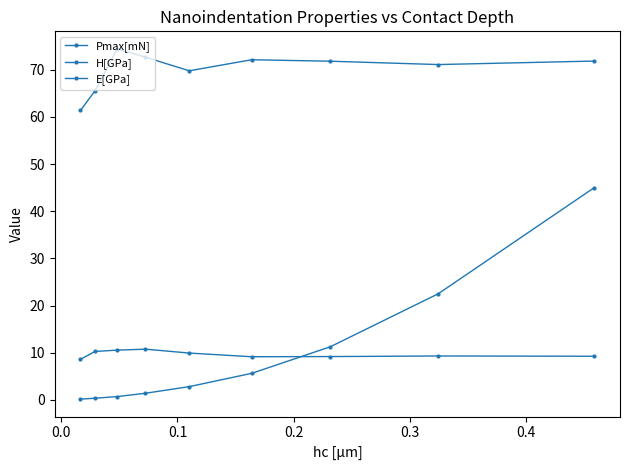

How many interior local valleys does the E[GPa] series have?

2